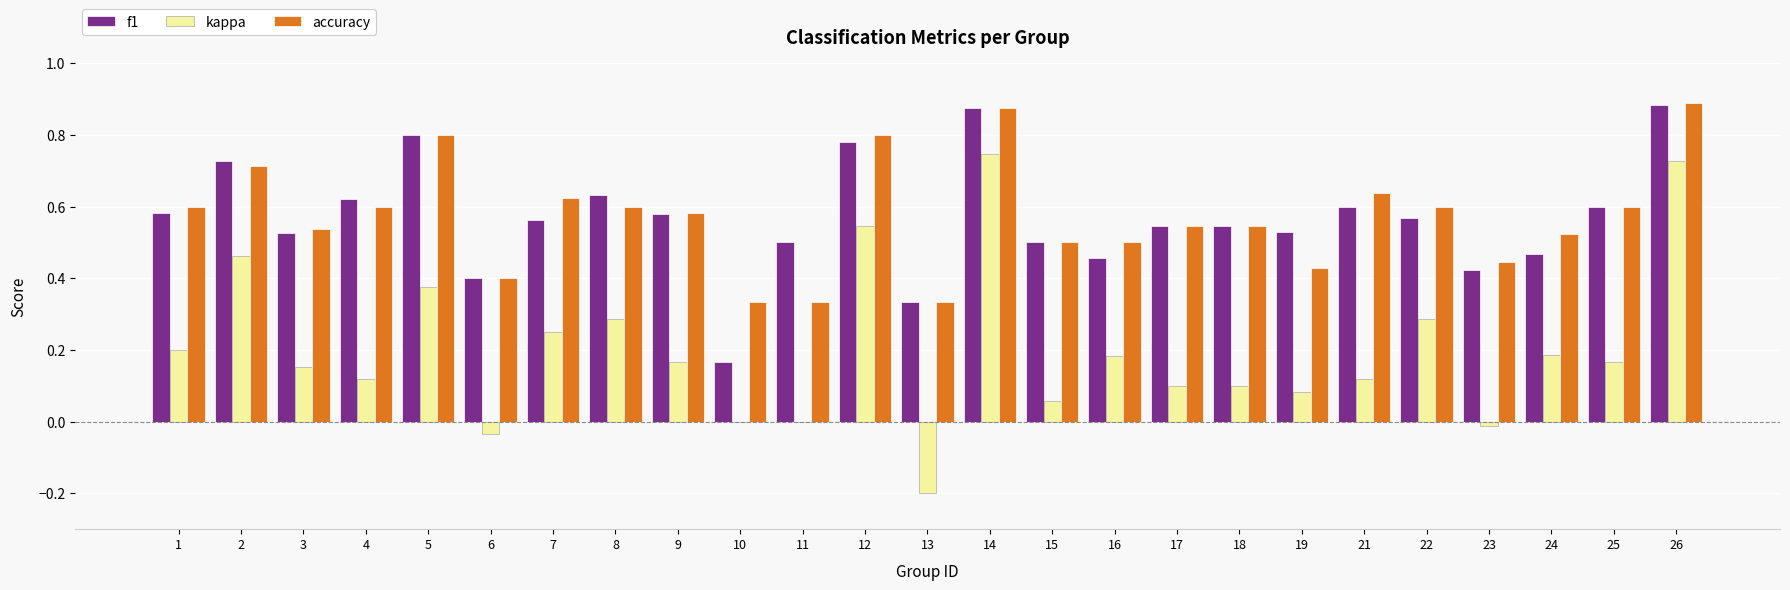

What is the sum of the f1 values at 23 and 21?

1.0